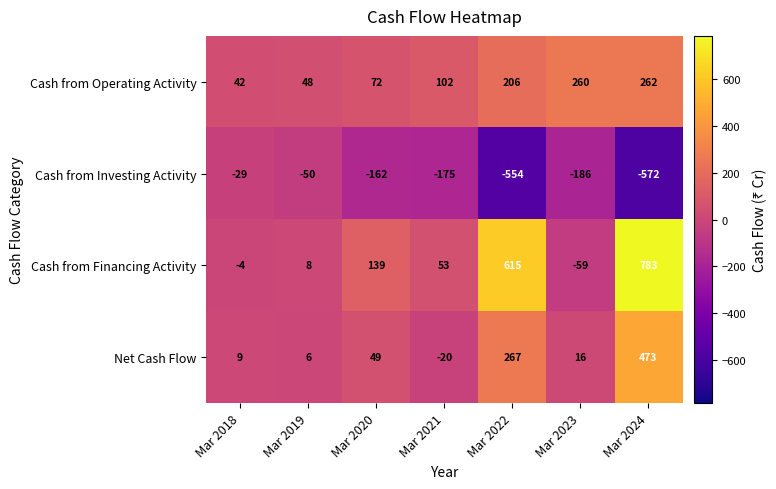

True or false: Cash from Financing Activity has a value of 139 at Mar 2020.

True